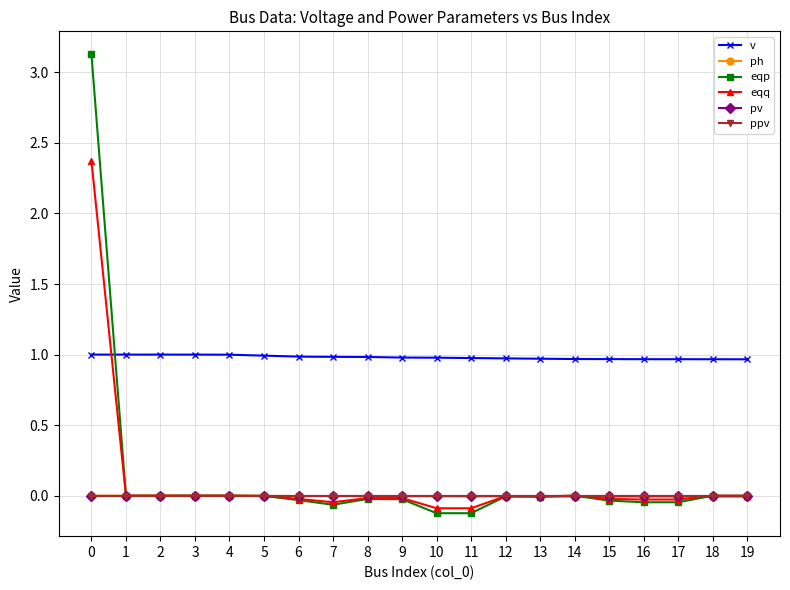

What is the total value across all series at 12?

1.0